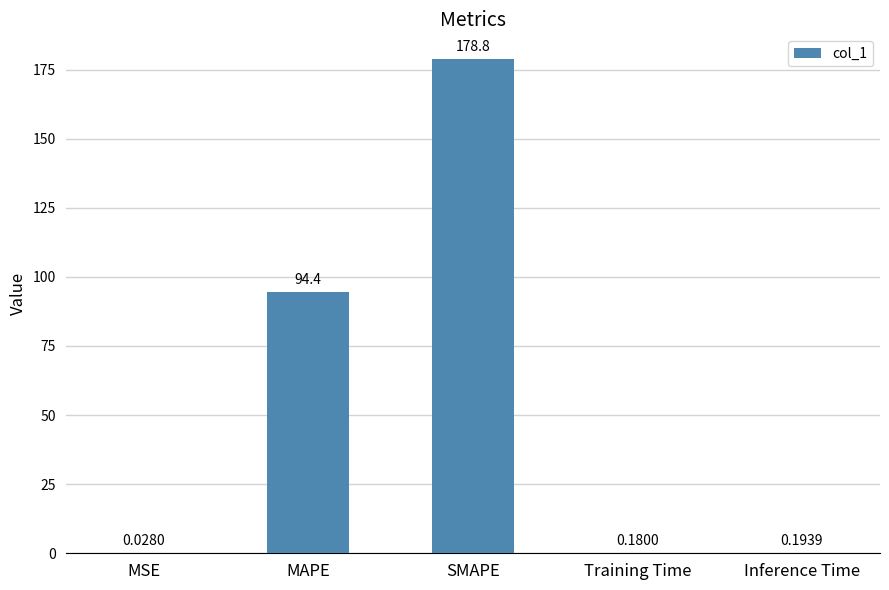

At which category does the chart reach its peak across all series?

SMAPE